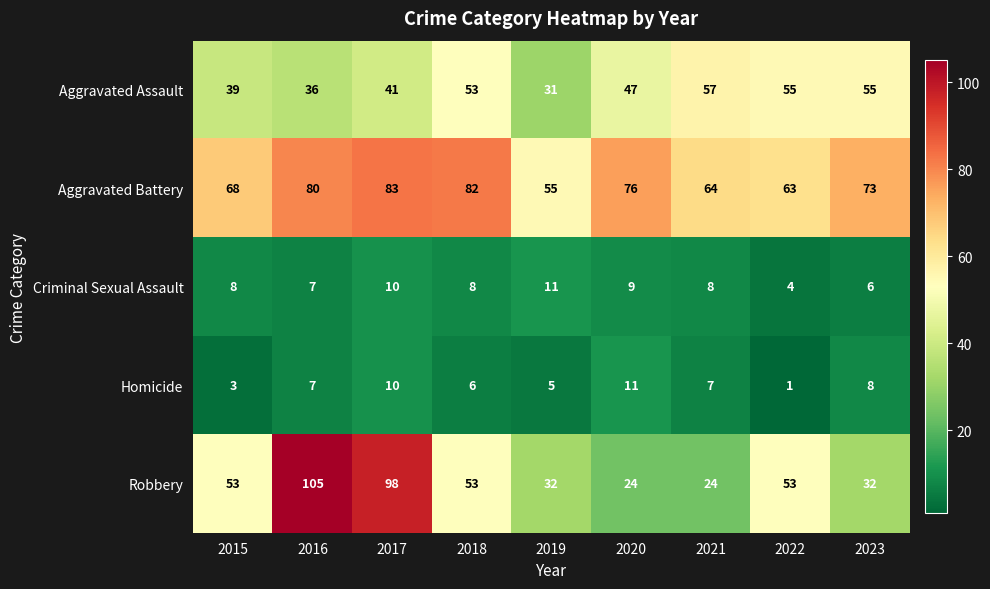

Rank the series at 2023 from highest to lowest value.

Aggravated Battery, Aggravated Assault, Robbery, Homicide, Criminal Sexual Assault